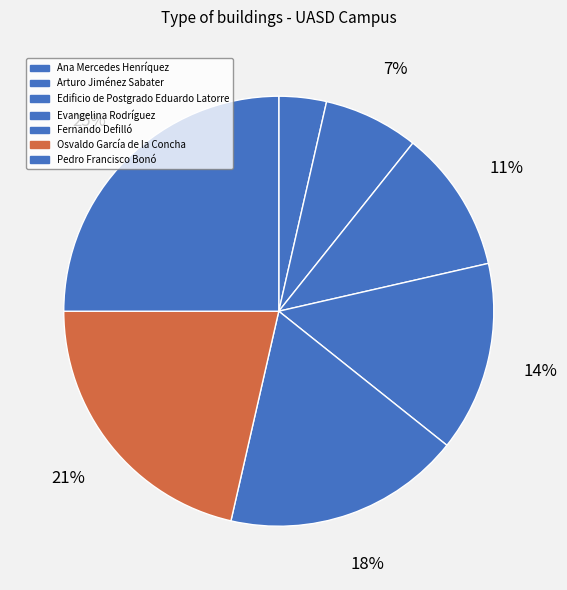

True or false: Ana Mercedes Henríquez accounts for 4% of the total.

True